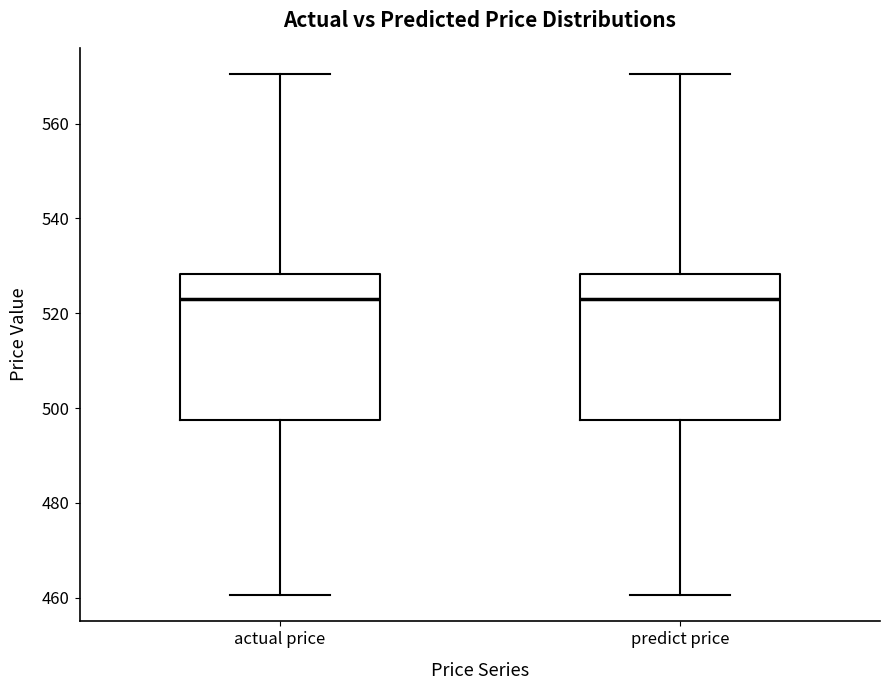

Reading left to right, read every box against the y-axis: the position of its median line, the range the box covers, and the ends of its whiskers. The values are not printed on the chart, so give them approximately, as read against the axis.

actual price: median 524, box 498 to 528, whiskers 460 to 570
predict price: median 524, box 498 to 528, whiskers 460 to 570